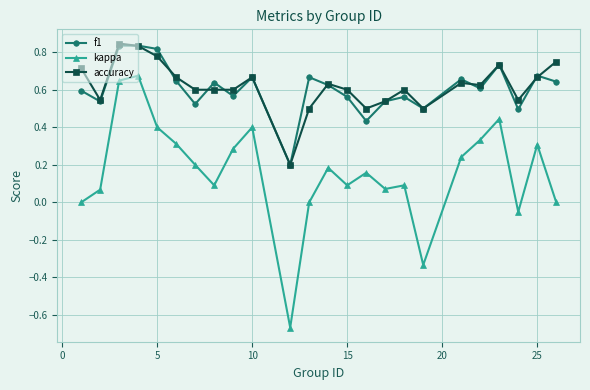

How many lines are shown in the chart?

3